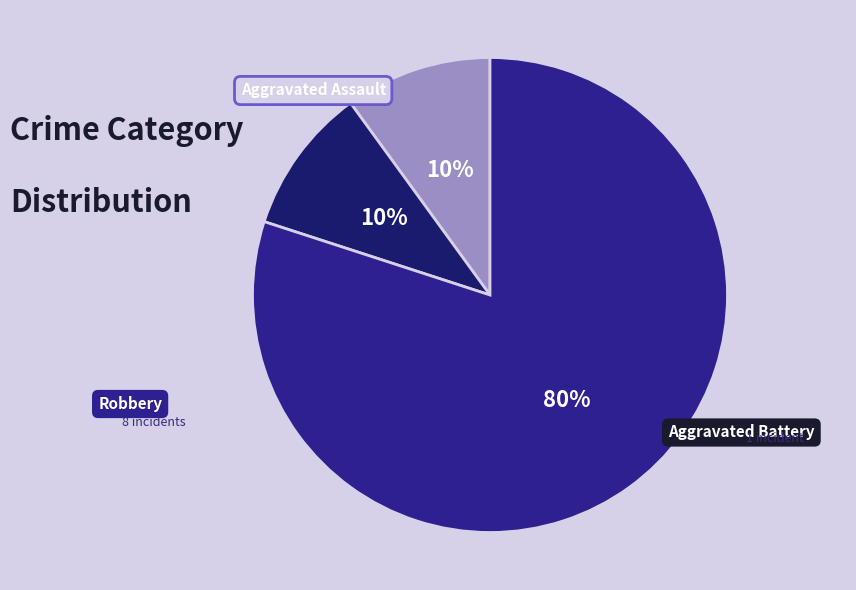

Rank the categories by value from highest to lowest.

Robbery, Aggravated Assault, Aggravated Battery